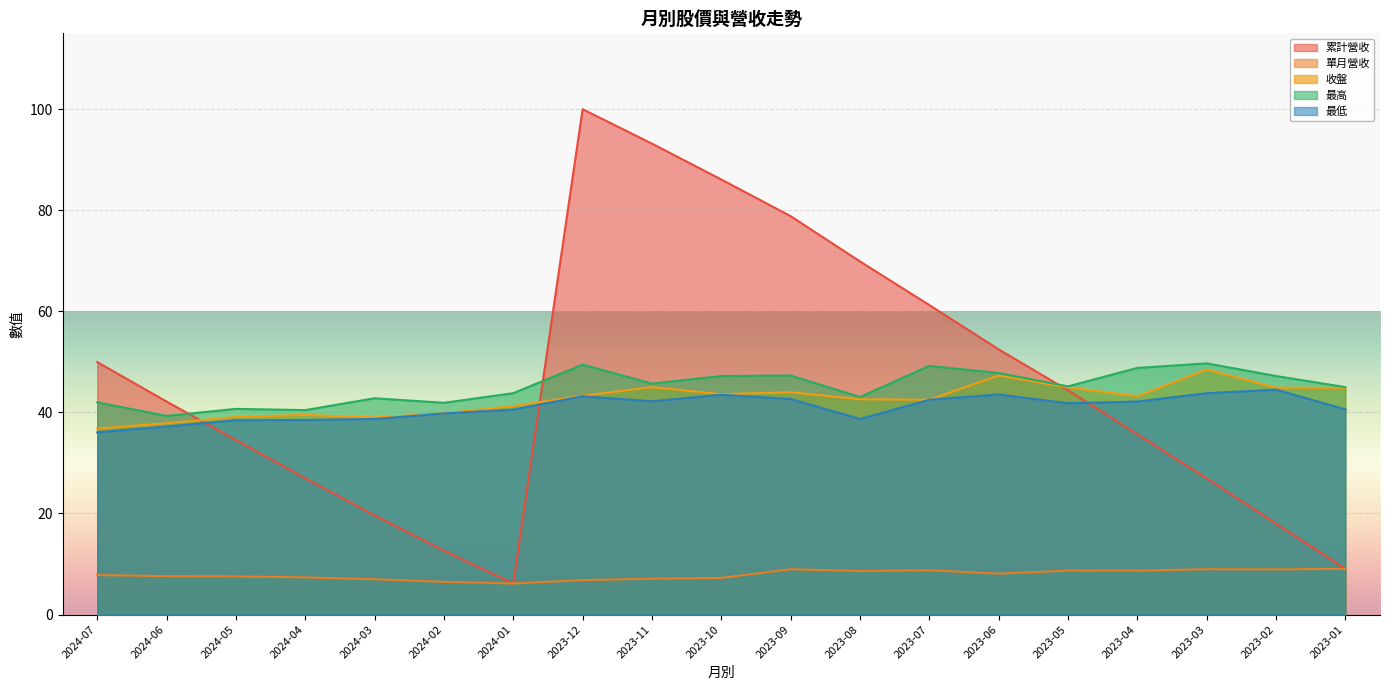

Between 2023-04 and 2023-06, which is larger?

2023-06